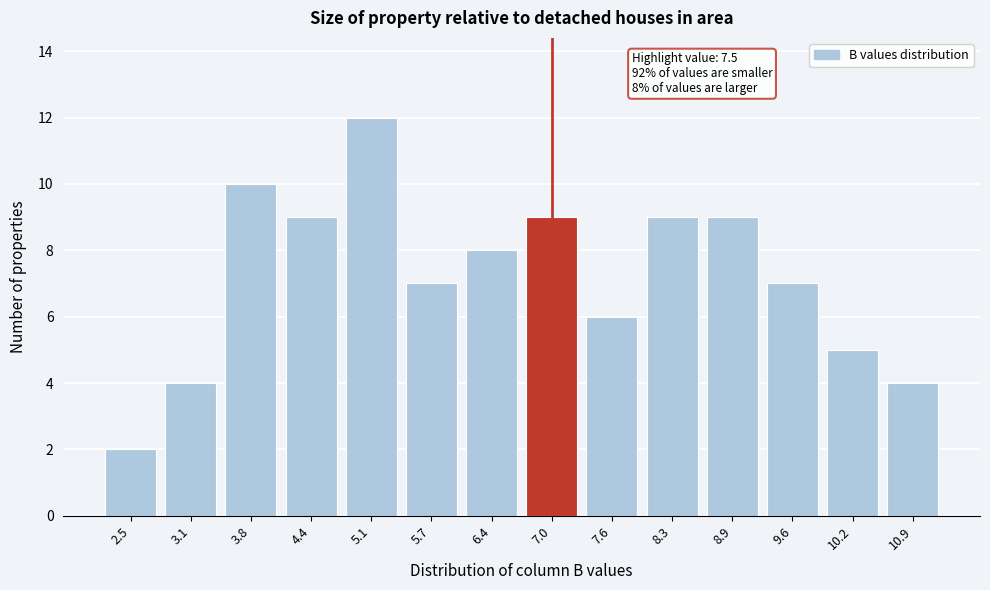

Reading left to right, transcribe all the data shown in this chart.

2	4	10	9	12	7	8	9	6	9	9	7	5	4